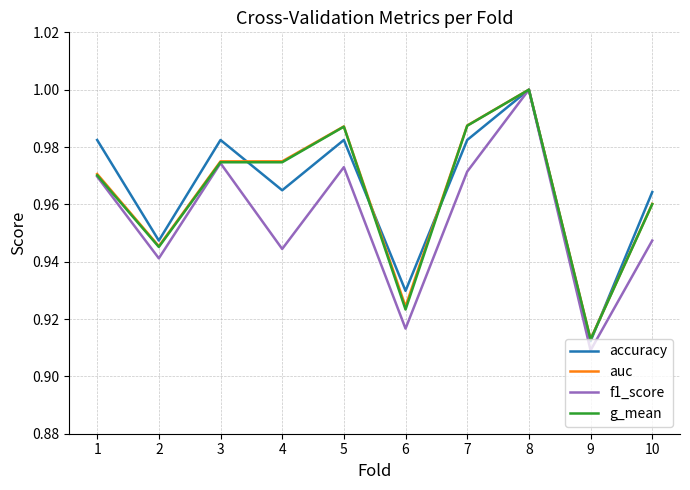

What is the sum of all g_mean values?

9.6